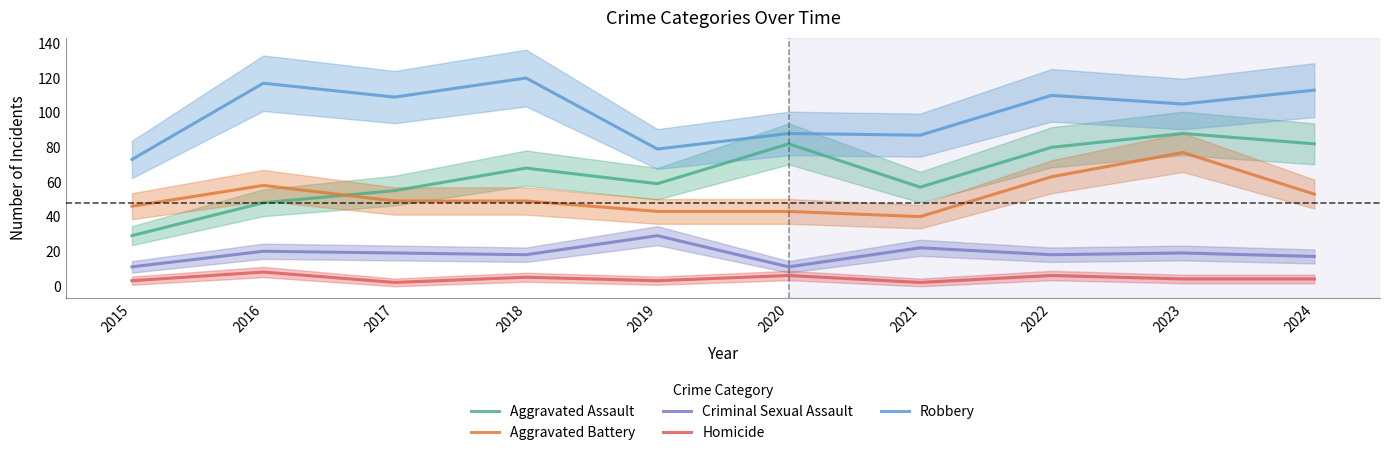

Is the value of Homicide at 2017 greater than the value of Aggravated Assault at 2021?

No